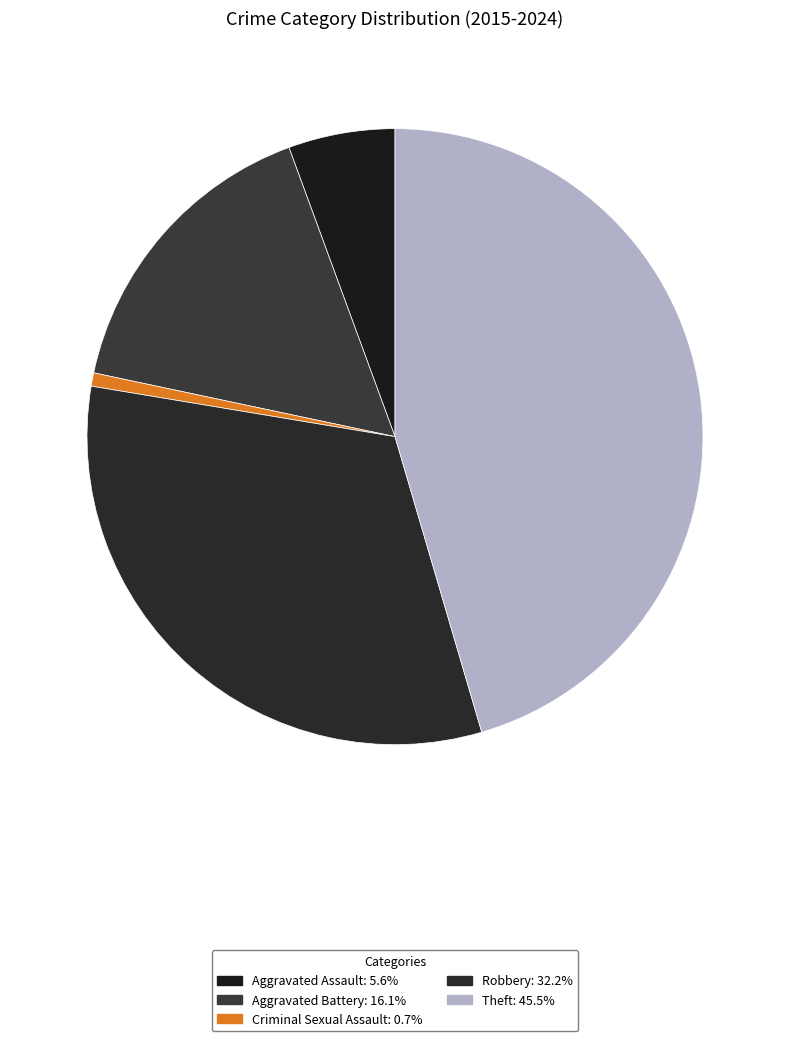

Between Theft and Aggravated Assault, which is larger?

Theft